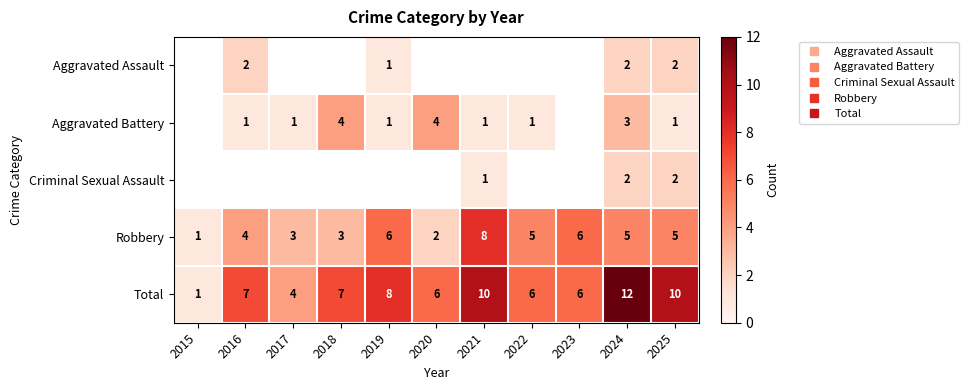

At which category is the sum across all series the highest?

2024